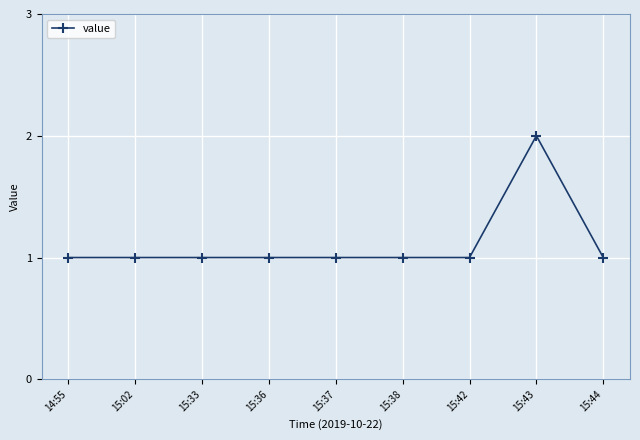

What is the label of the 8th point from the left?

15:43